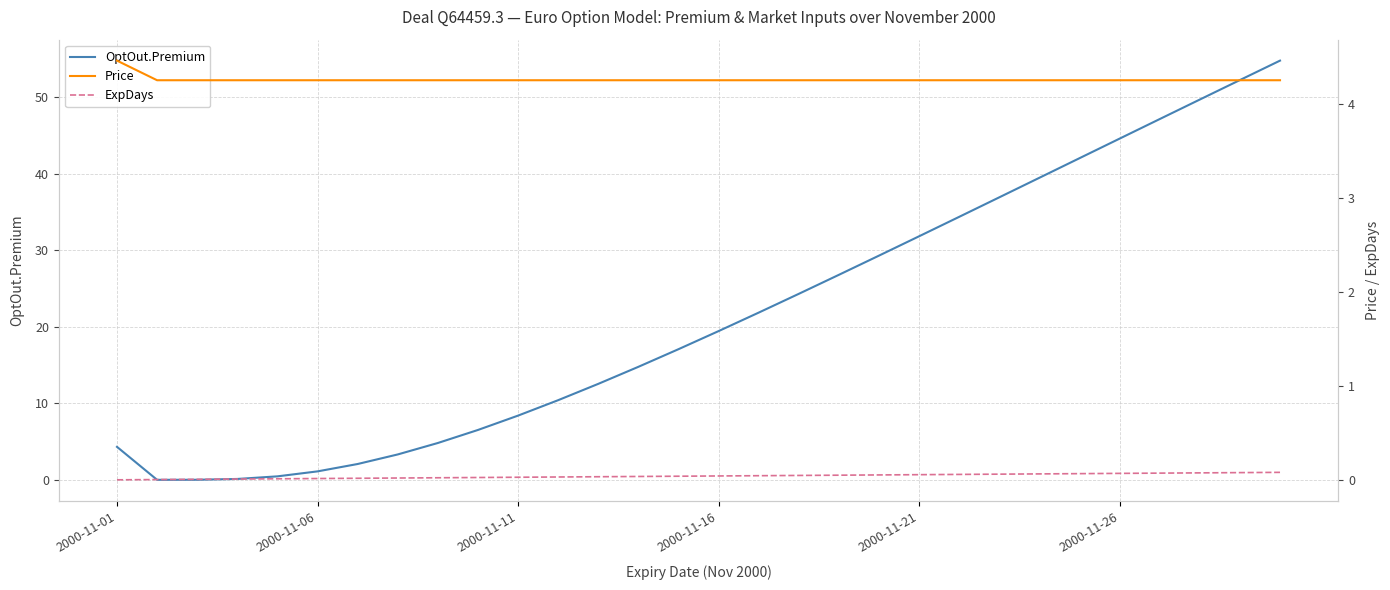

At which label is OptOut.Premium closest to 27?

18